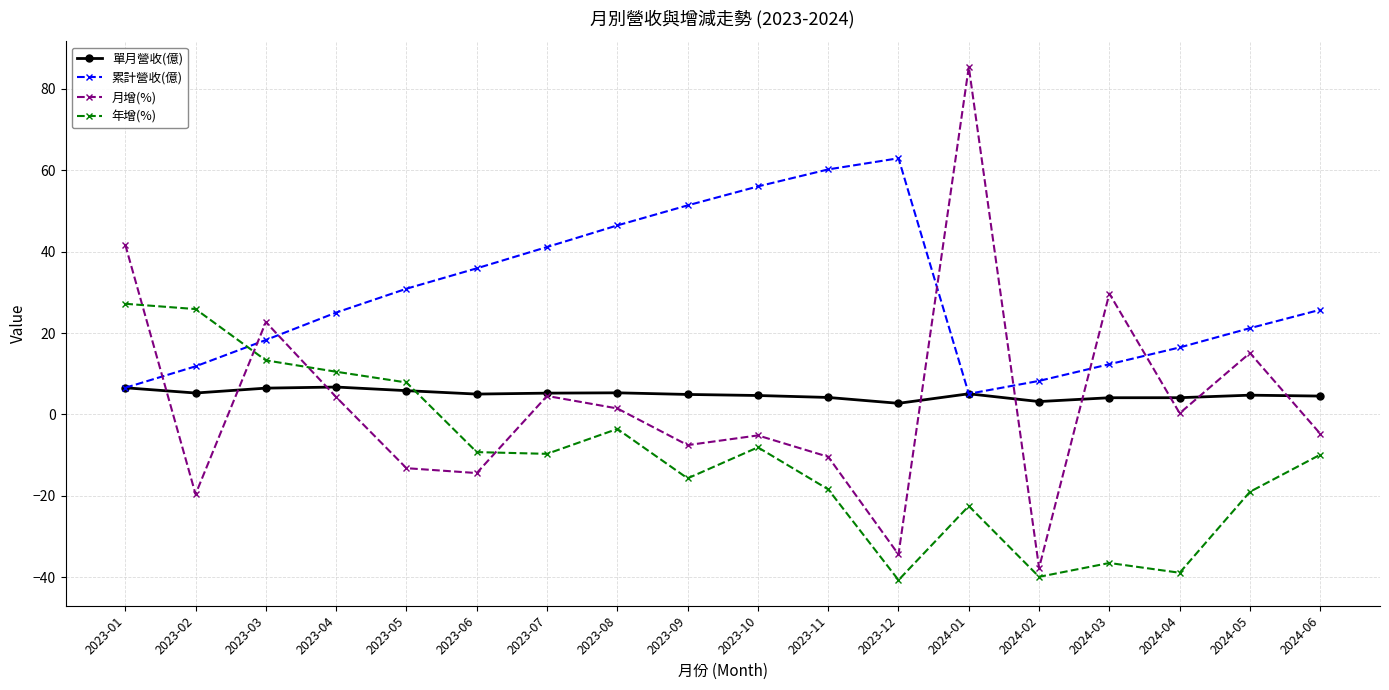

What is the difference between the 月增(%) values at 2024-02 and 2023-06?

23.3